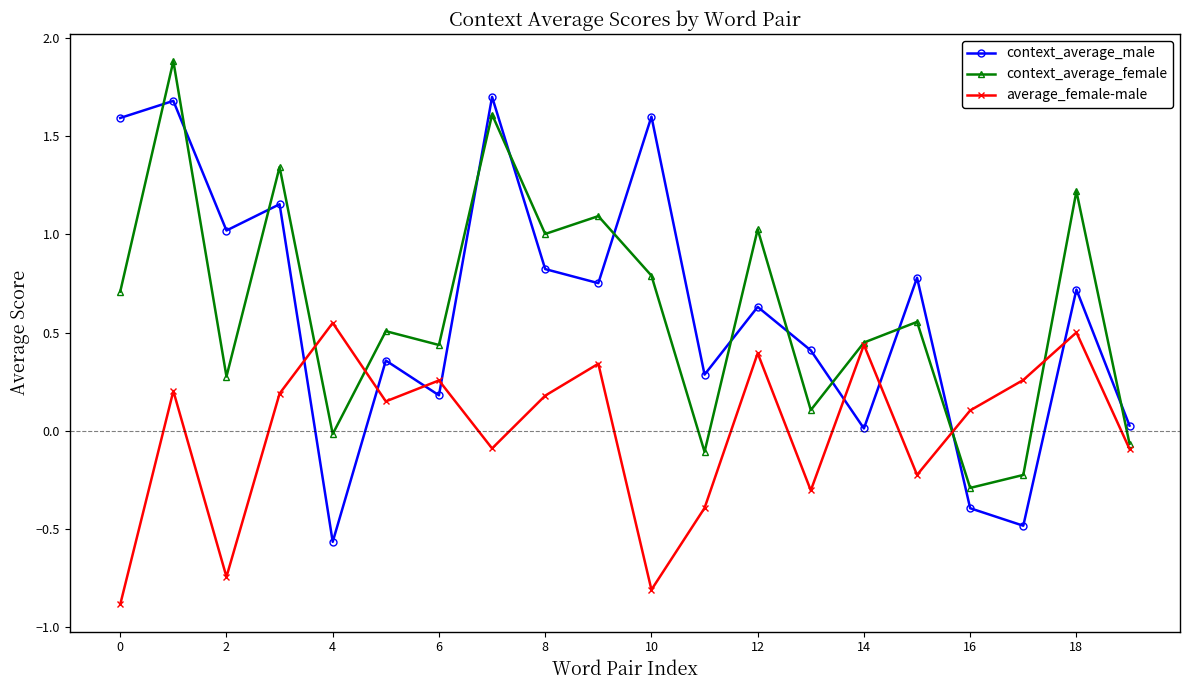

In average_female-male, how many points are higher than both neighbors (excluding endpoints)?

7